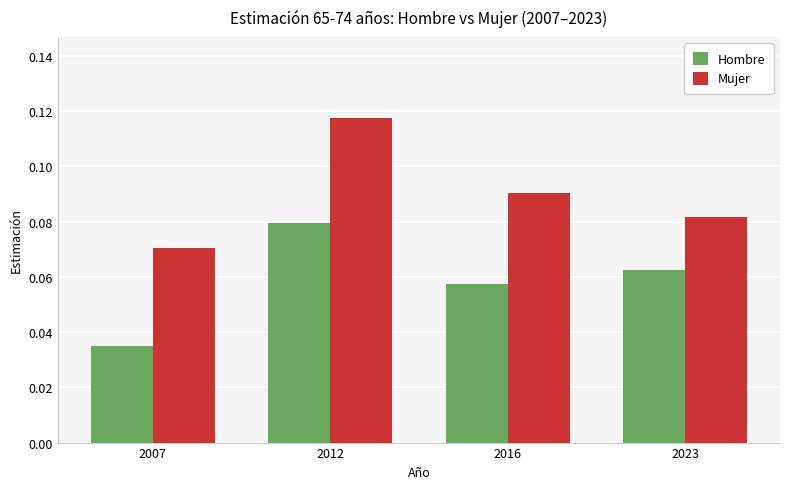

Which series has the largest total across all categories?

Mujer